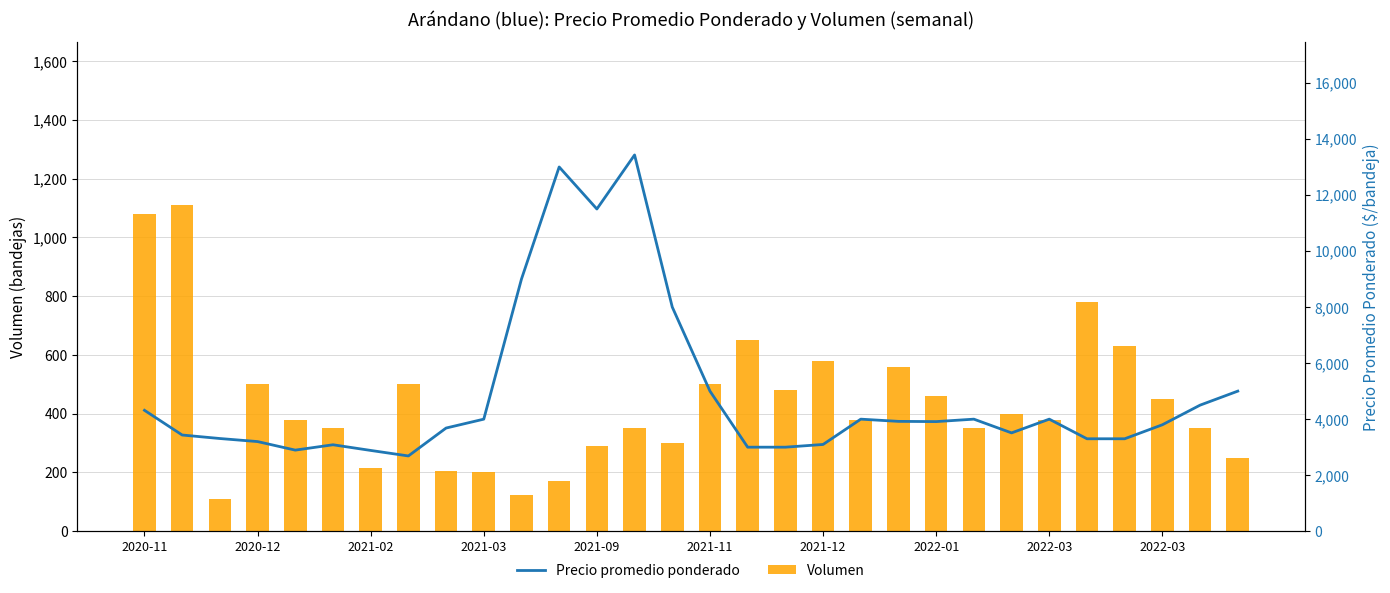

At how many categories does at least one series exceed 4346?

8